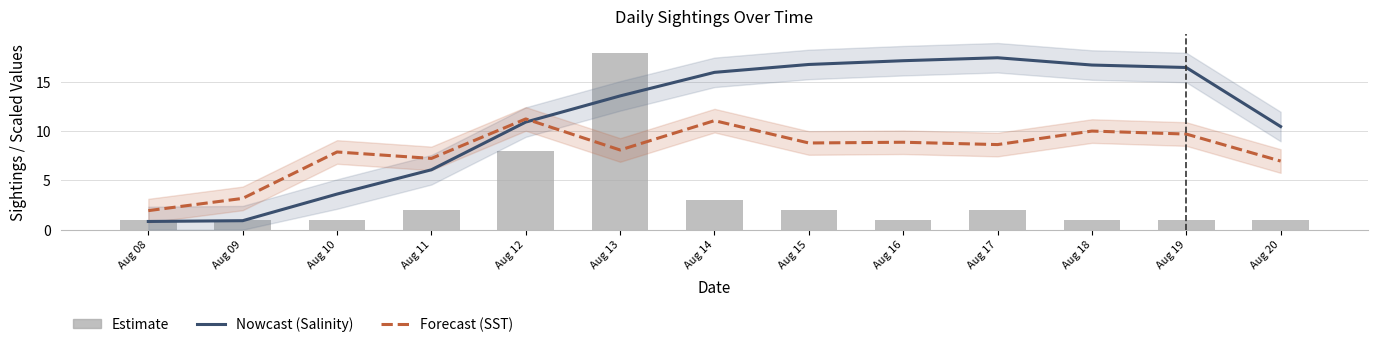

Where is Individuals nearest to the value 9?

Aug 12